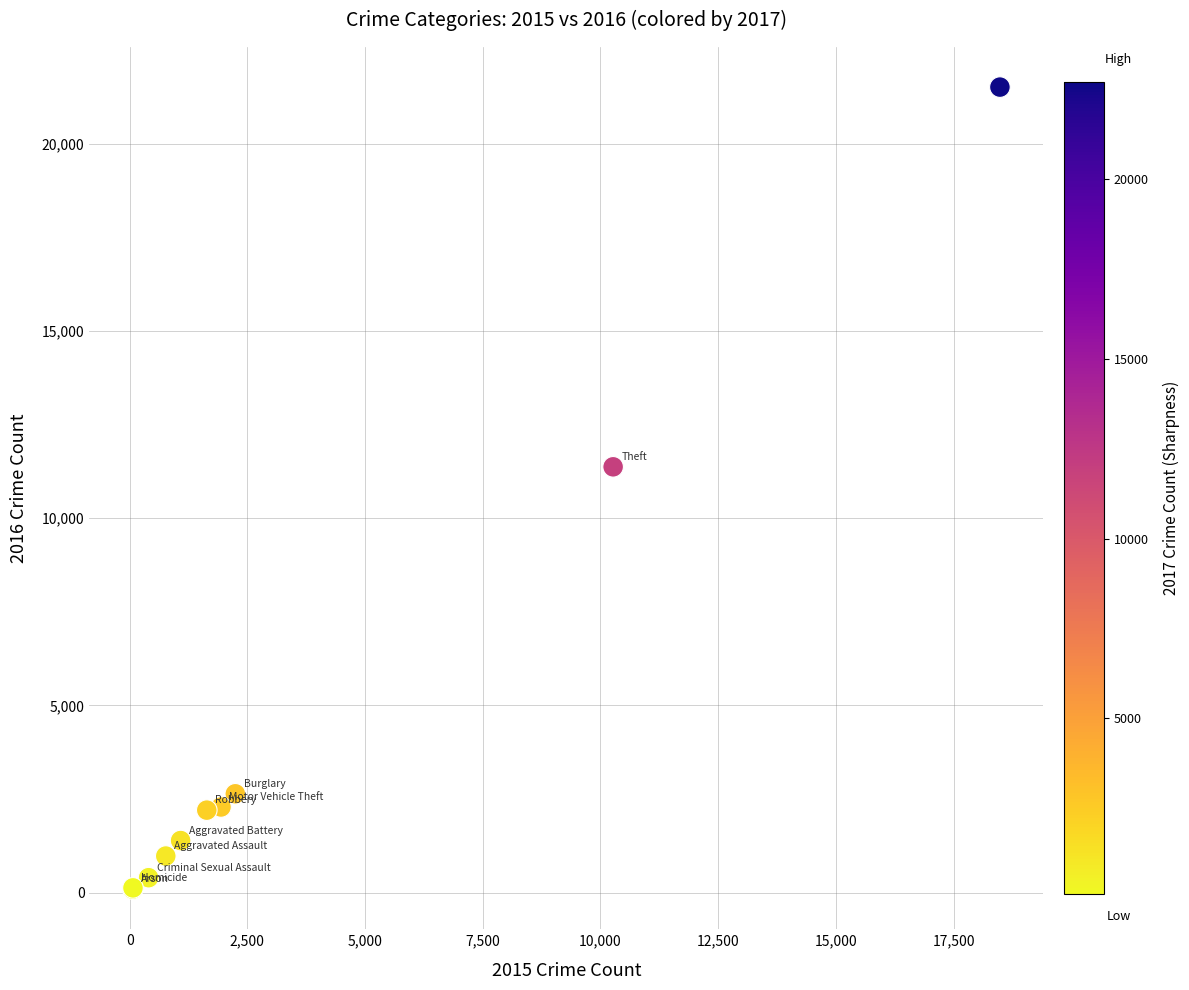

What Y value in the scatter plot is closest to 10804?

11373